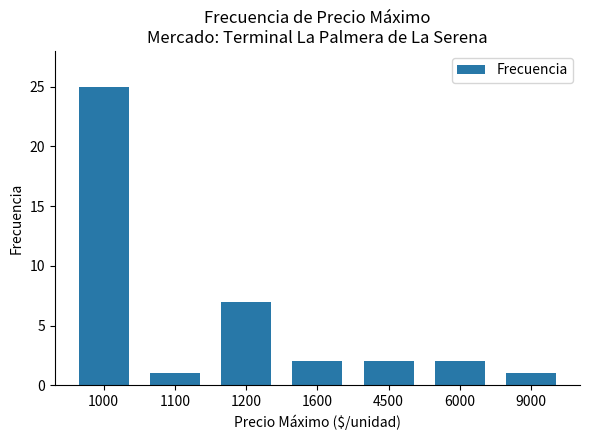

Which category has the highest value across all series?

1000